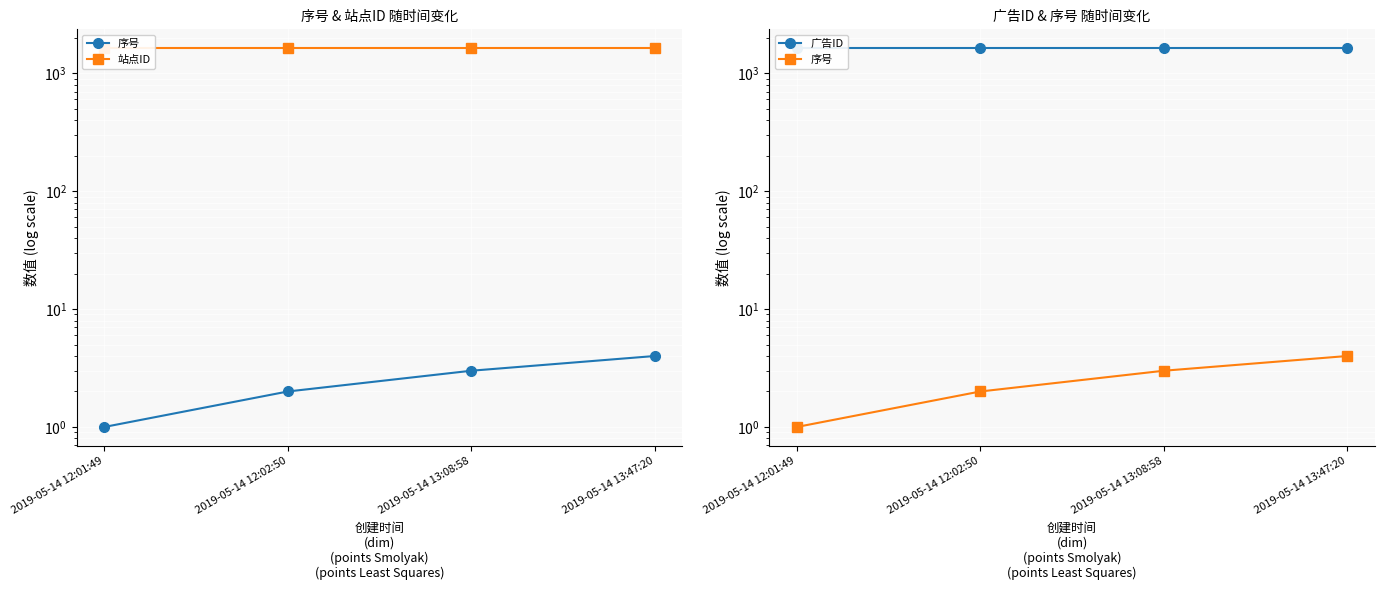

Reading right to left, list all the values displayed in this chart.

序号: 2019-05-14 13:47:20=4.0	2019-05-14 13:08:58=3.0	2019-05-14 12:02:50=2.0	2019-05-14 12:01:49=1.0
站点ID: 2019-05-14 13:47:20=1629.0	2019-05-14 13:08:58=1629.0	2019-05-14 12:02:50=1629.0	2019-05-14 12:01:49=1629.0
广告ID: 2019-05-14 13:47:20=1629.1	2019-05-14 13:08:58=1629.1	2019-05-14 12:02:50=1629.1	2019-05-14 12:01:49=1629.1